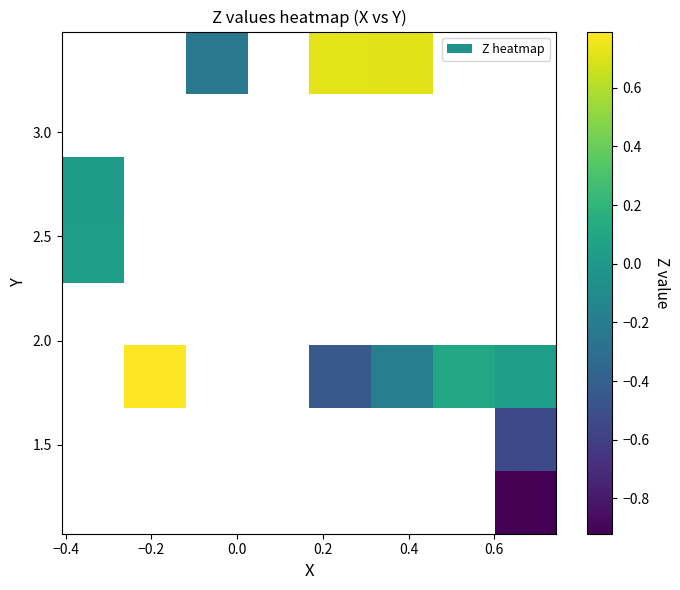

What is the maximum value shown in the chart?

0.8